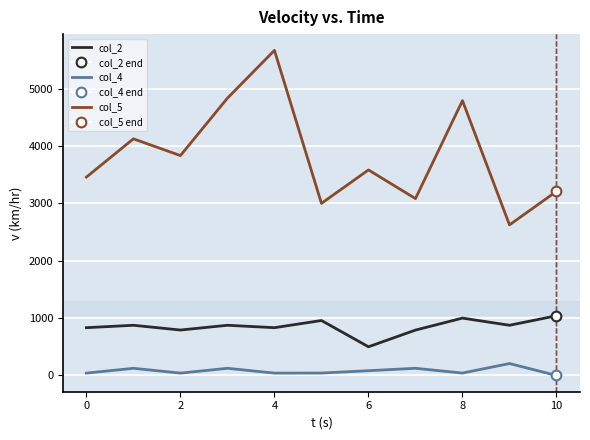

Which series has the largest total across all categories?

col_5